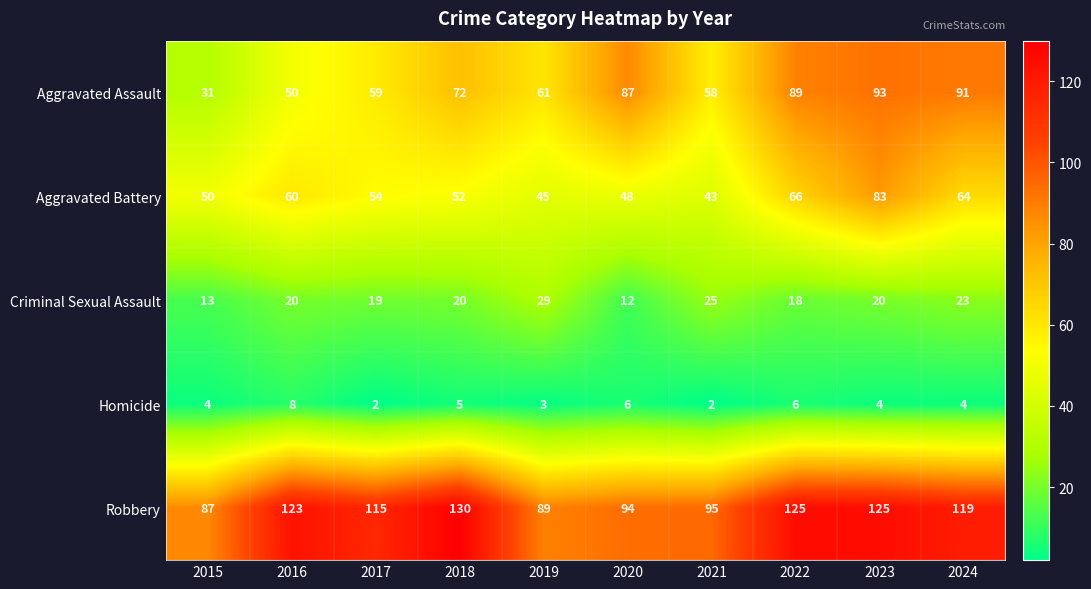

Which category has the lowest value in the Criminal Sexual Assault series?

2020